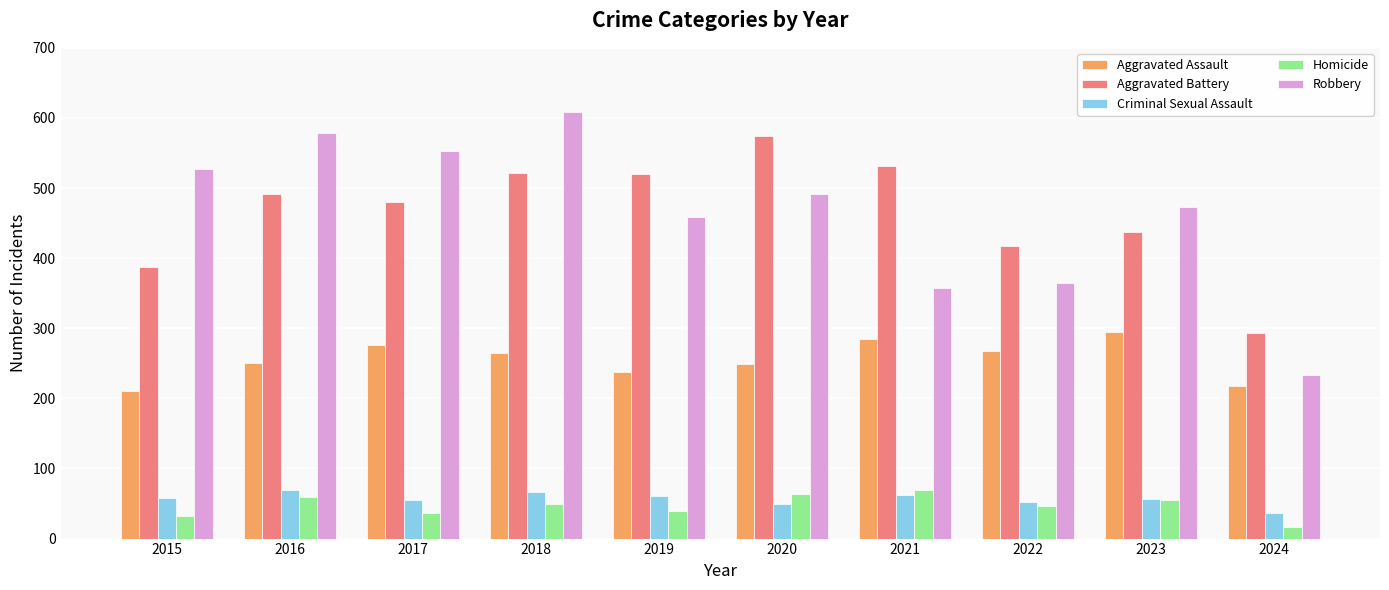

True or false: Robbery has a value of 400 at 2018.

False